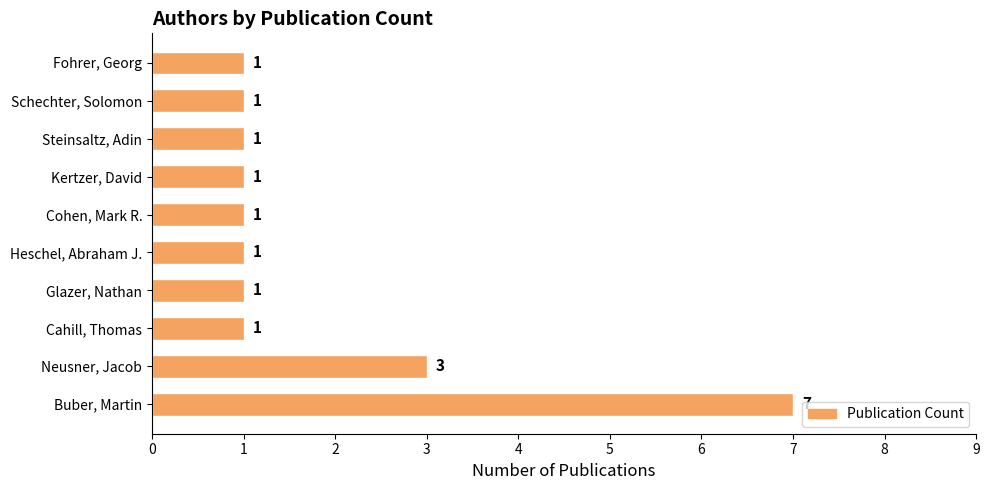

The value at Kertzer, David is 1. True or false?

True